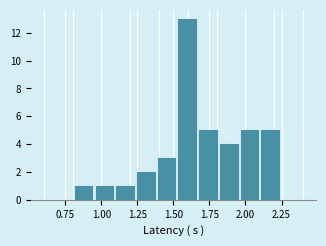

Around what value on the x-axis is the tallest bar? Give the approximate position of its centre, as read against the axis.

1.60